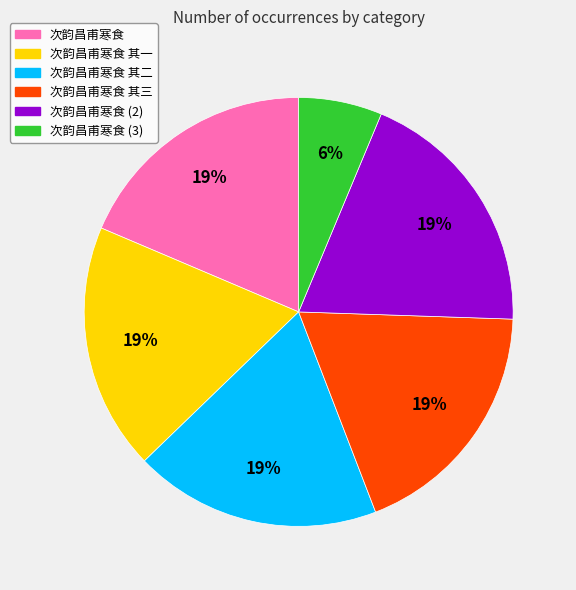

Do 次韵昌甫寒食 其一 and 次韵昌甫寒食 together represent more than half of the pie?

No